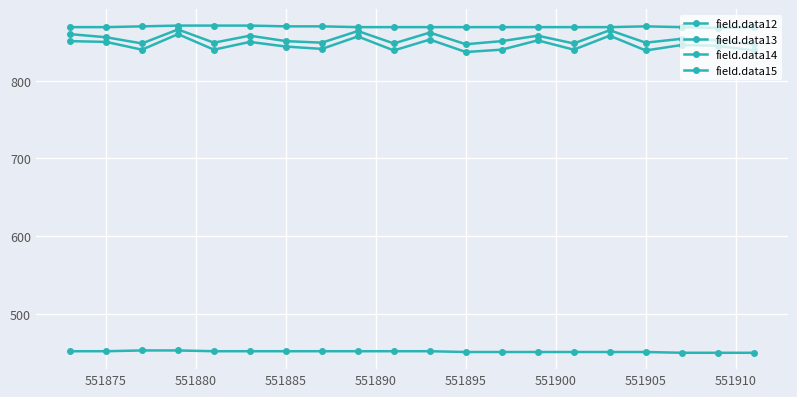

Is this an area chart (filled region under the line)?

No